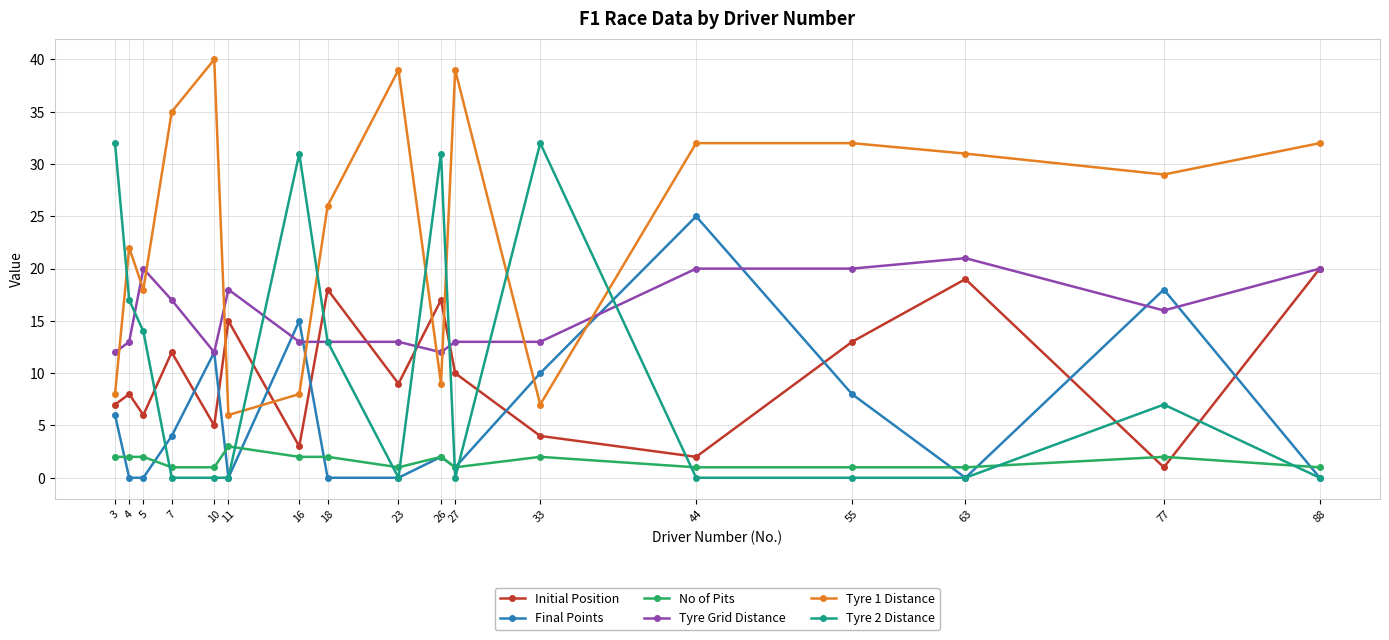

What is the average value of the No of Pits series?

2